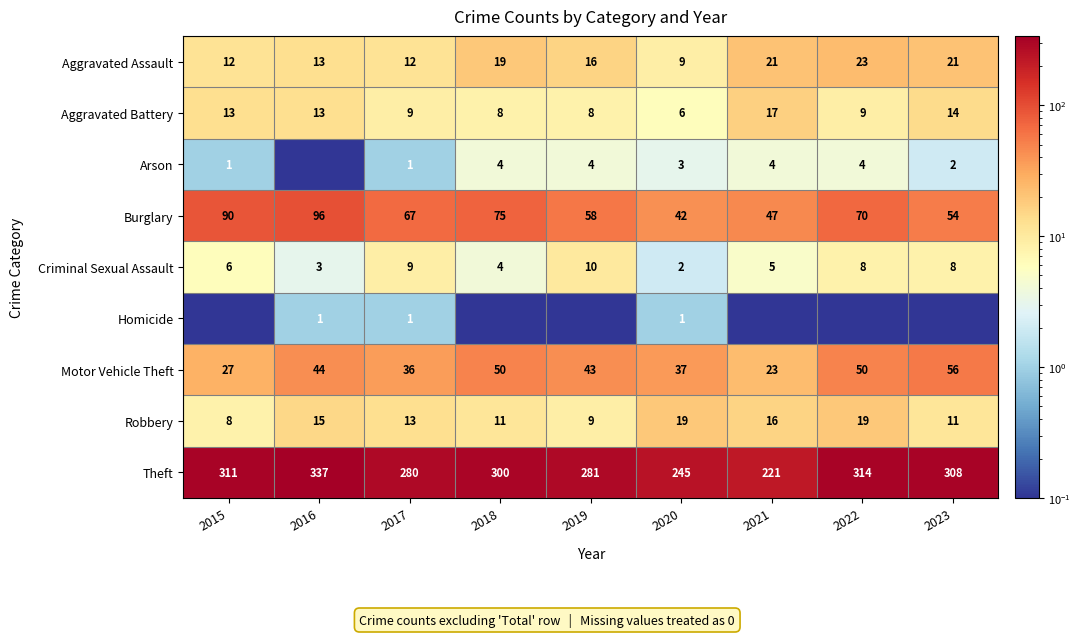

What is the difference between the Motor Vehicle Theft values at 2015 and 2018?

23.0